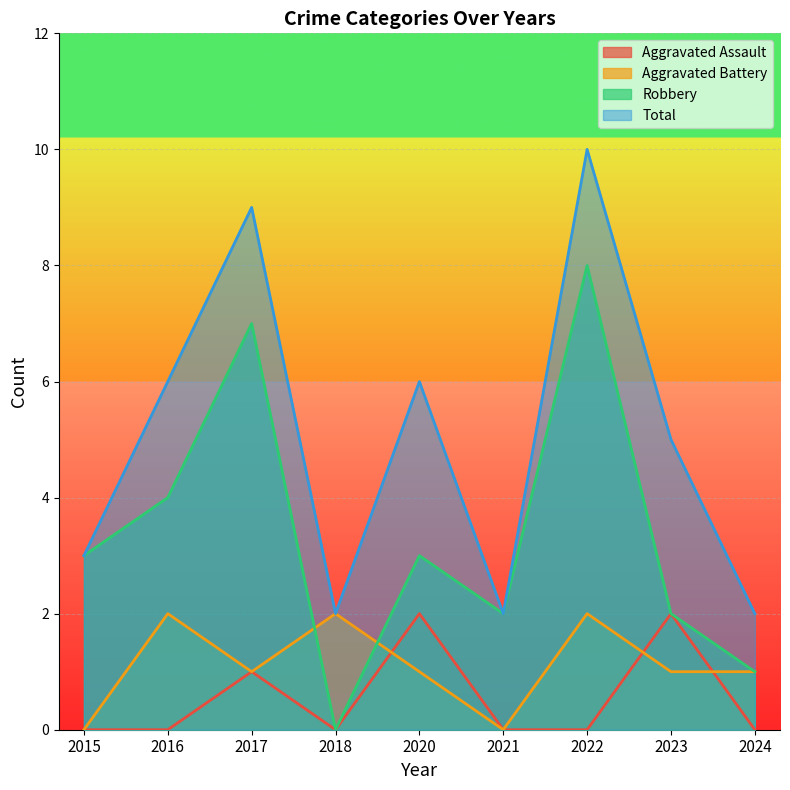

What is the sum of the Total values at 2020 and 2021?

8